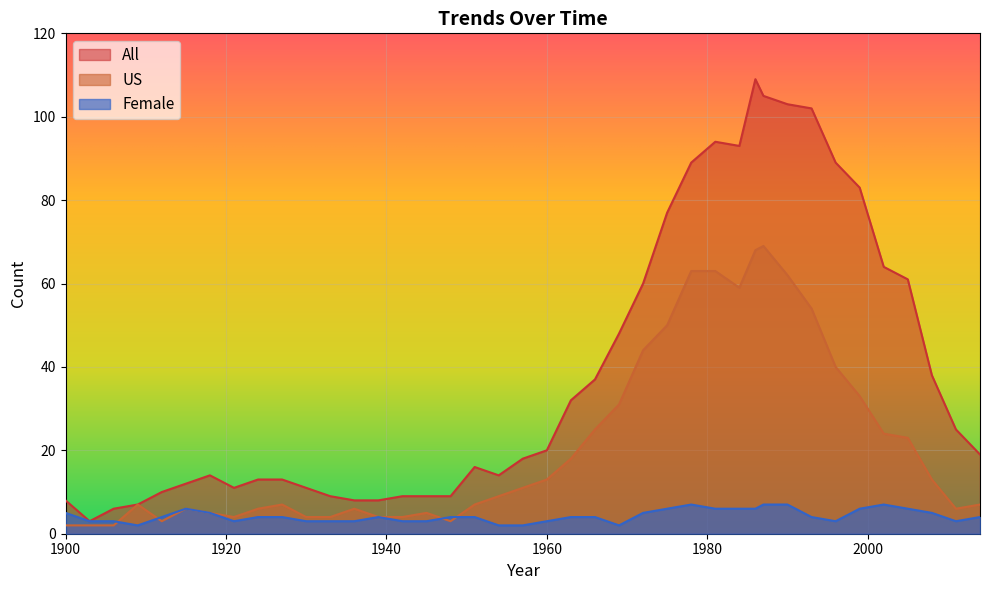

Reading left to right, extract all data points from this chart.

All: 8	3	6	7	10	12	14	11	13	13	11	9	8	8	9	9	9	16	14	18	20	32	37	48	60	77	89	94	93	109	105	103	102	89	83	64	61	38	25	19
US: 2	2	2	7	3	6	5	4	6	7	4	4	6	4	4	5	3	7	9	11	13	18	25	31	44	50	63	63	59	68	69	62	54	40	33	24	23	13	6	7
Female: 5	3	3	2	4	6	5	3	4	4	3	3	3	4	3	3	4	4	2	2	3	4	4	2	5	6	7	6	6	6	7	7	4	3	6	7	6	5	3	4